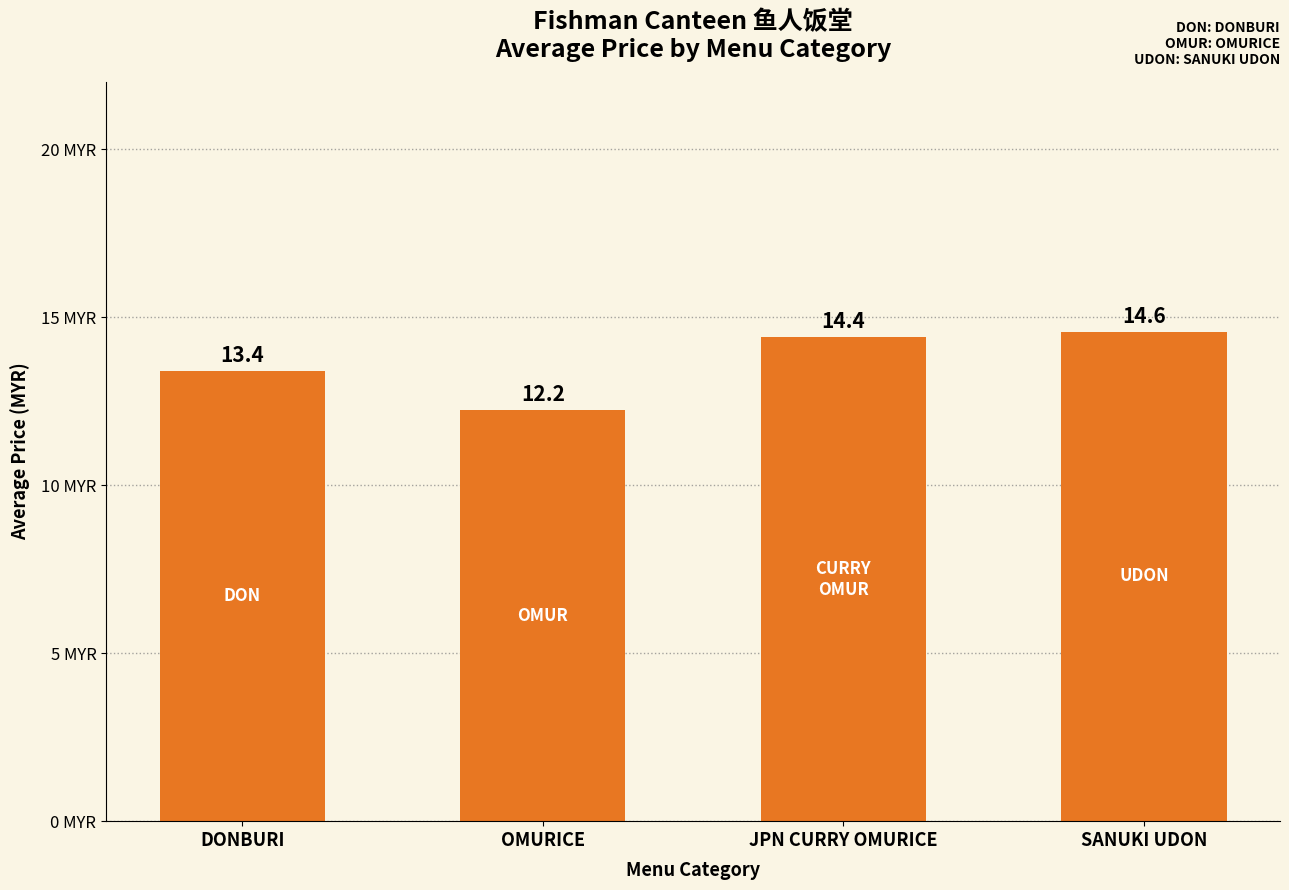

What is the smallest value displayed?

12.2